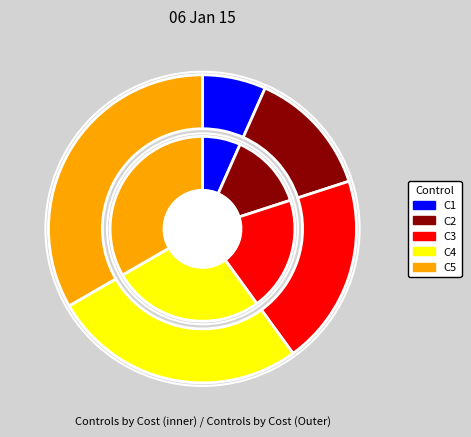

To the nearest percent, what is the difference between the largest and smallest slice percentages?

27%